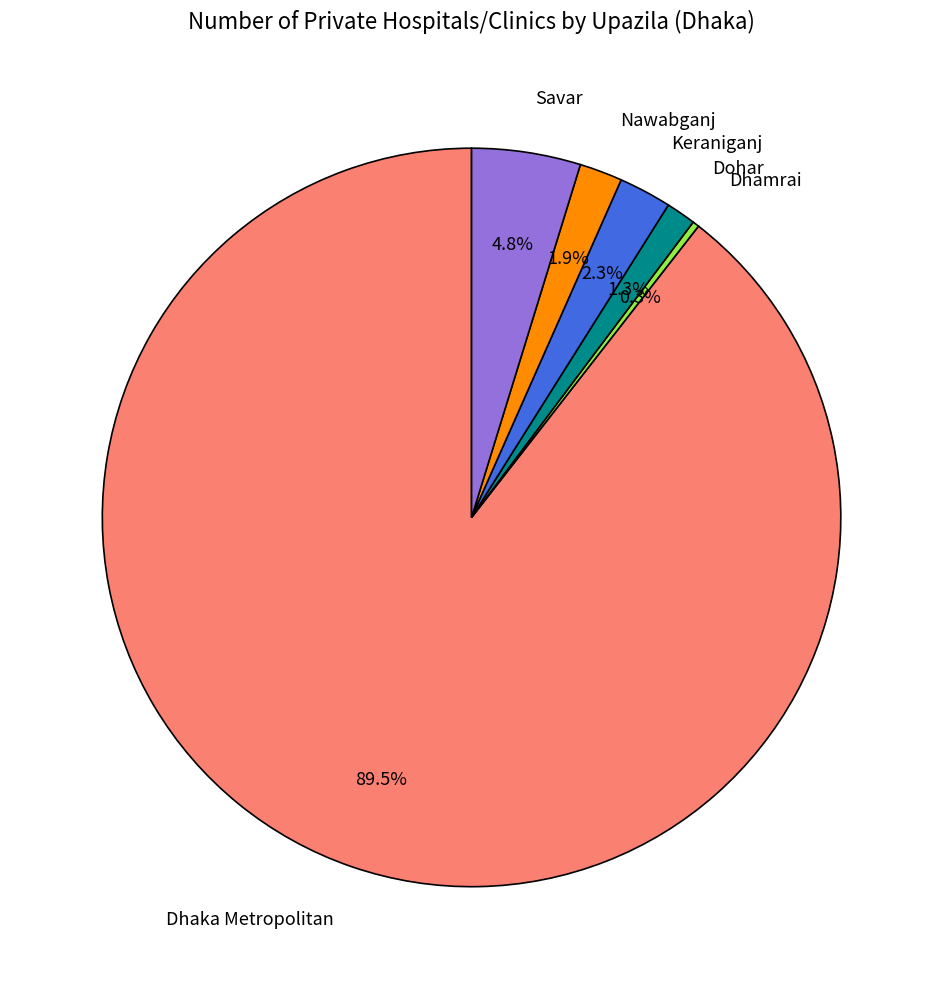

Is there a majority slice in this chart?

Yes